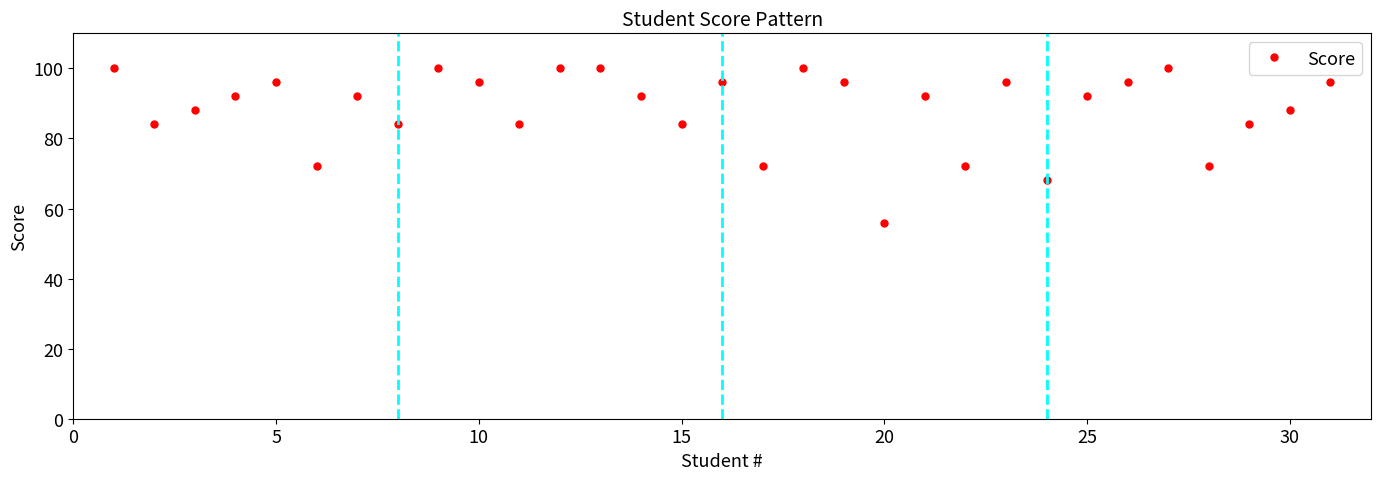

What is the value of the 19th point from the left?

96